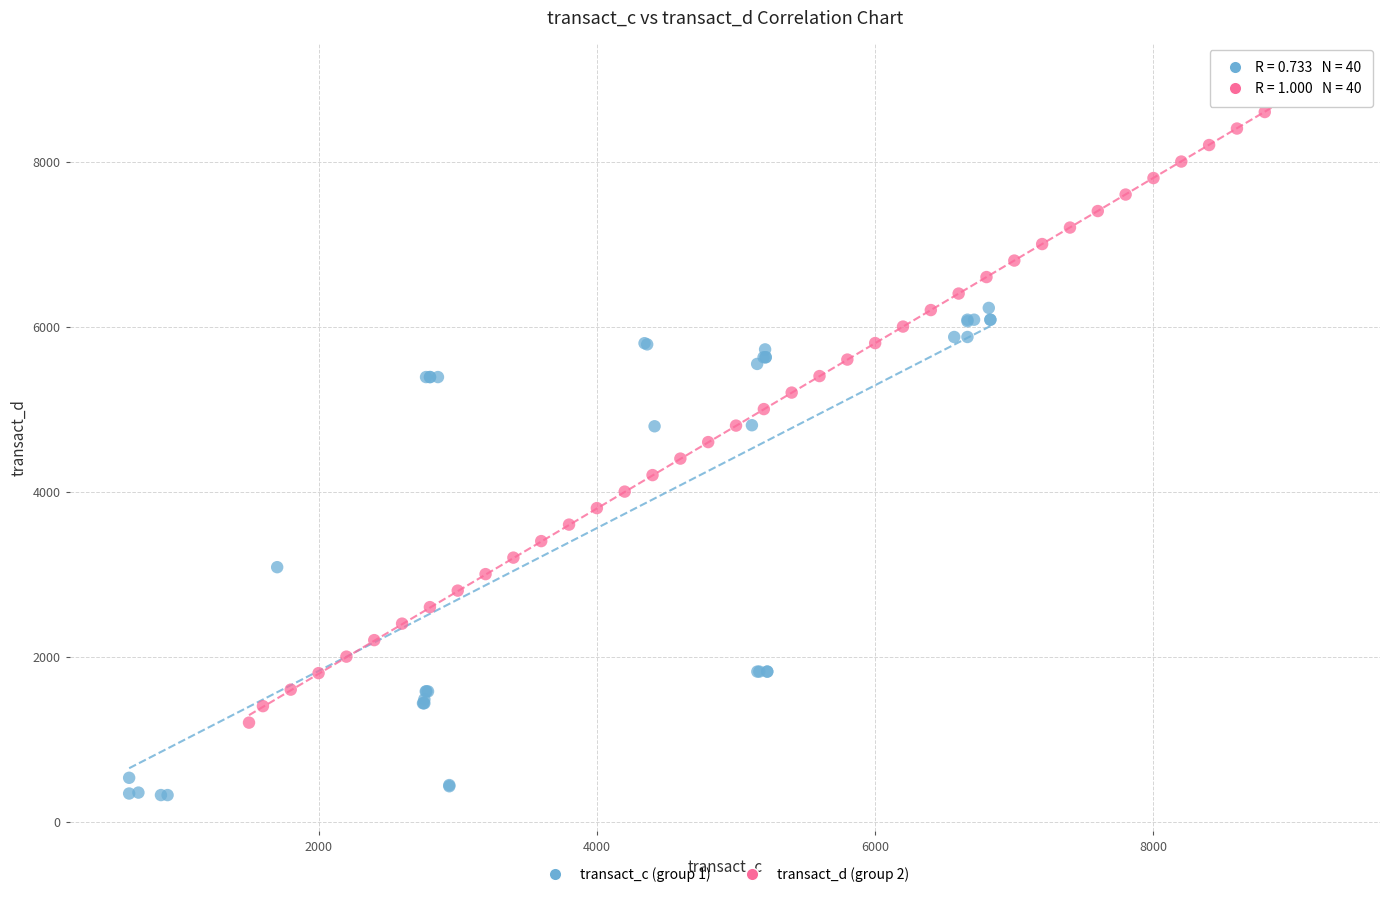

Which series contains the highest Y value?

transact_d (group 2)